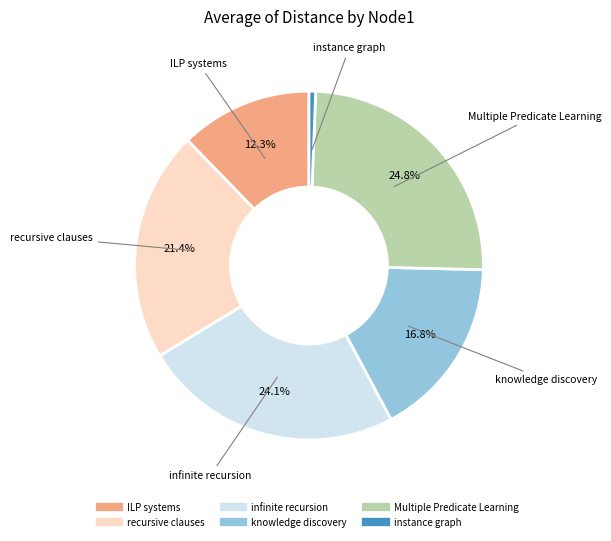

True or false: instance graph accounts for 15% of the total.

False